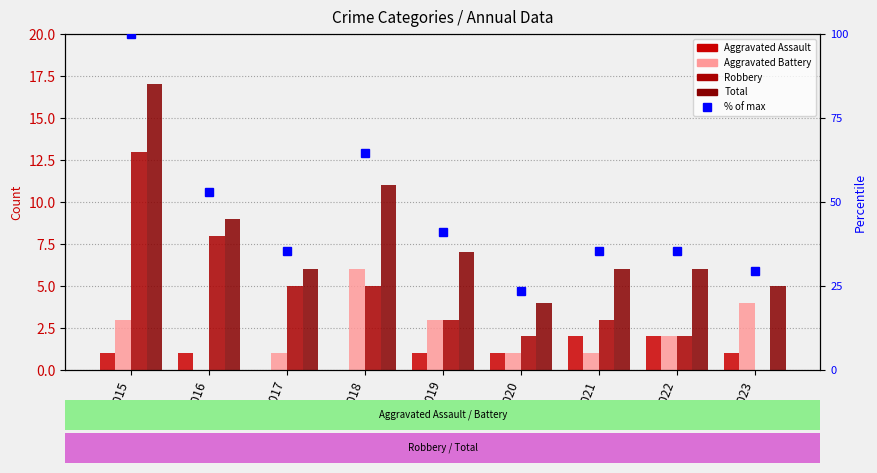

Which category has the lowest value in the Total series?

2020